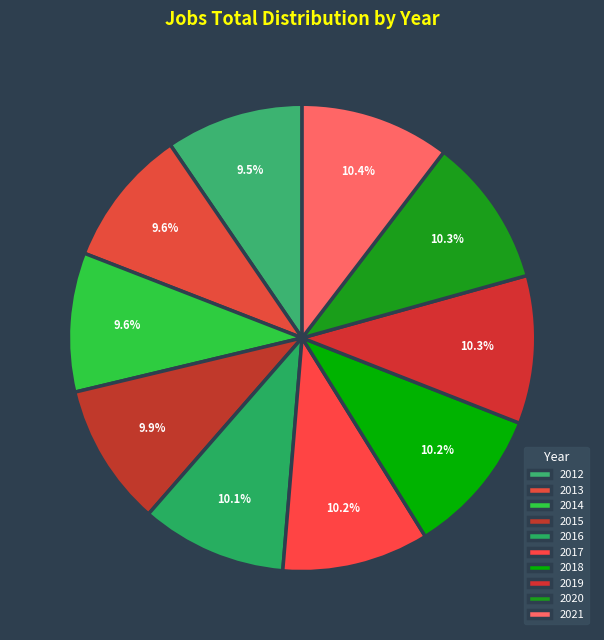

How many slices are in this pie chart?

10